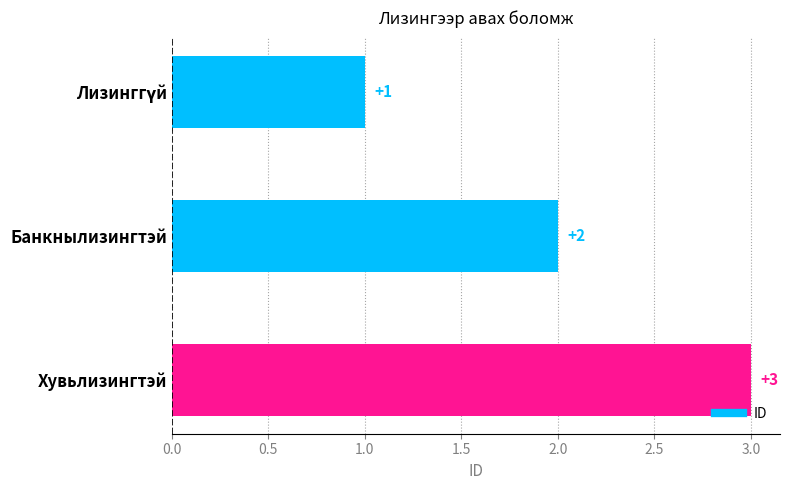

Where is the data nearest to the value 2?

Банкнылизингтэй